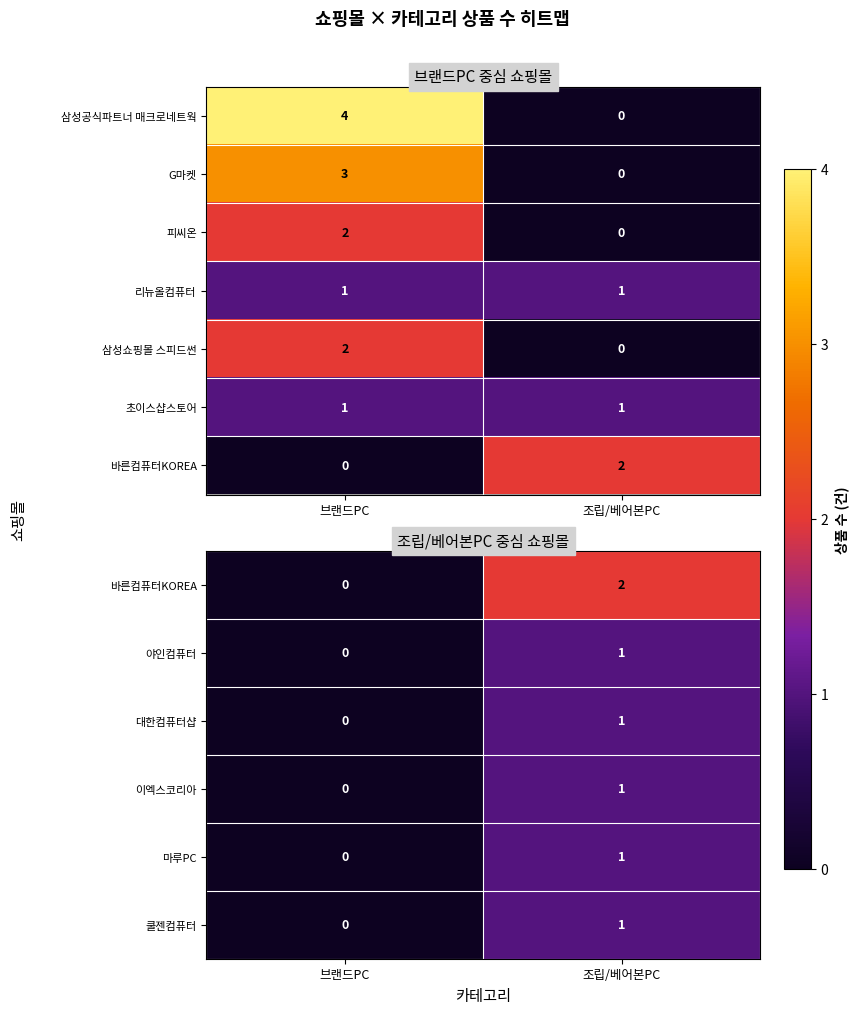

Is it true that 쿨젠컴퓨터 equals 0 at 브랜드PC?

True